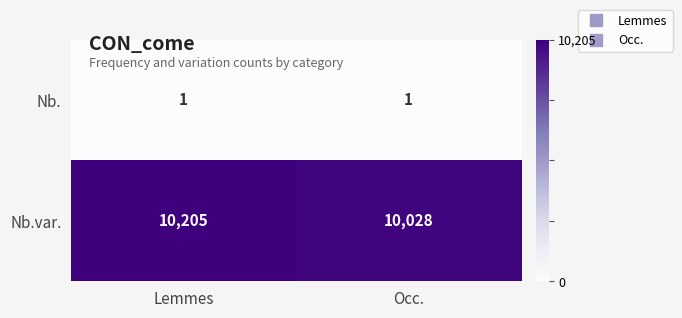

Which series changed the most between Lemmes and Occ.?

Nb.var.